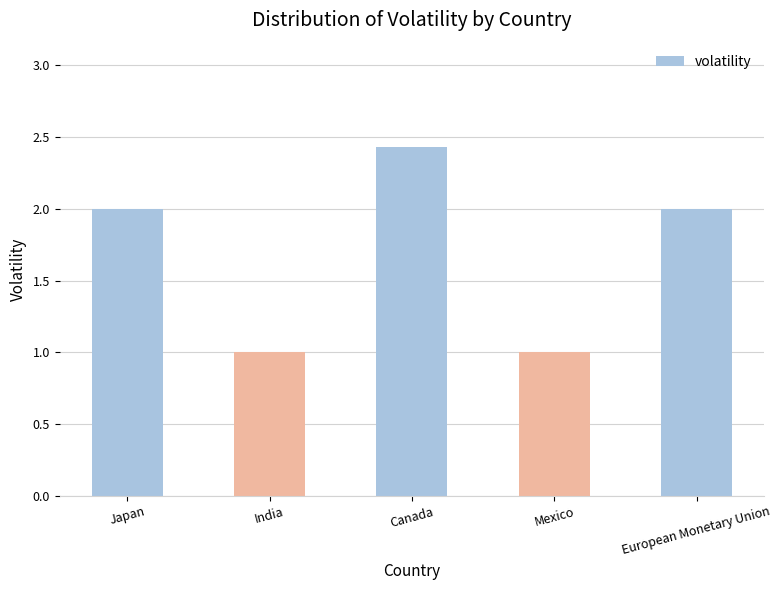

What is the value of the 1st bar from the left?

2.0